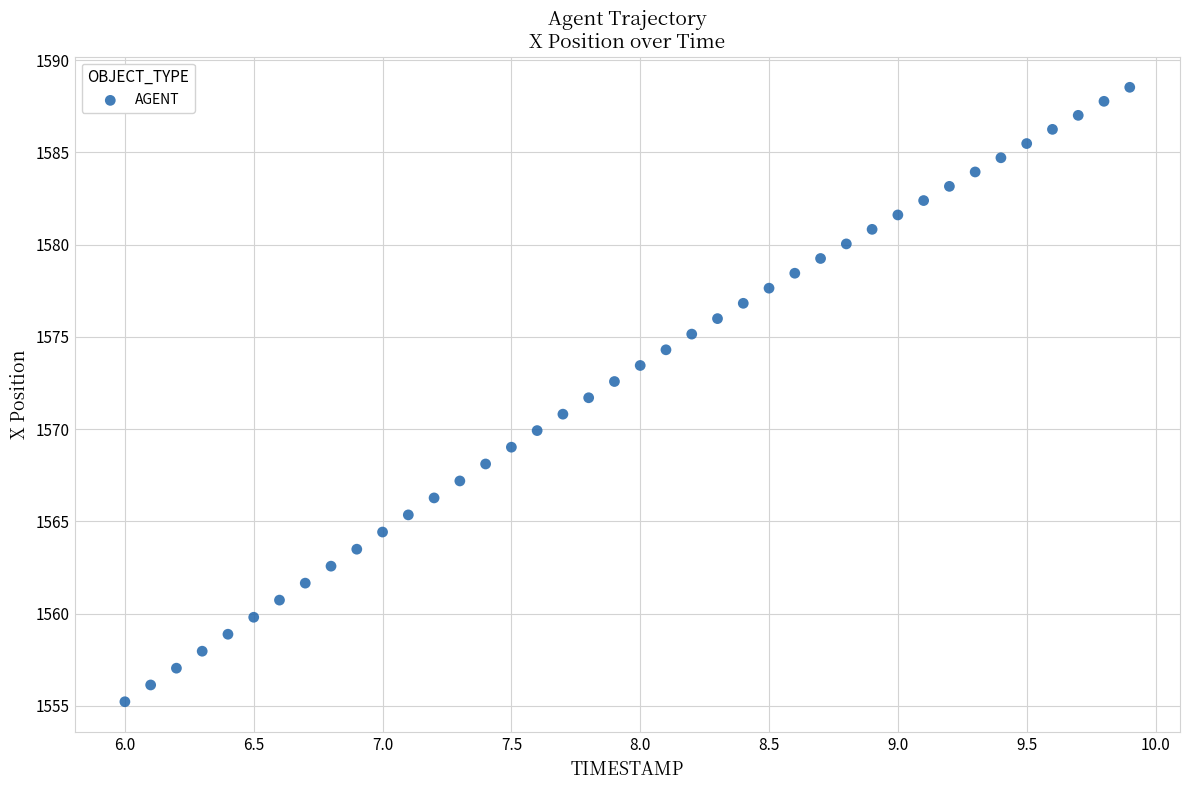

What is the range of Y values (max minus min)?

33.3